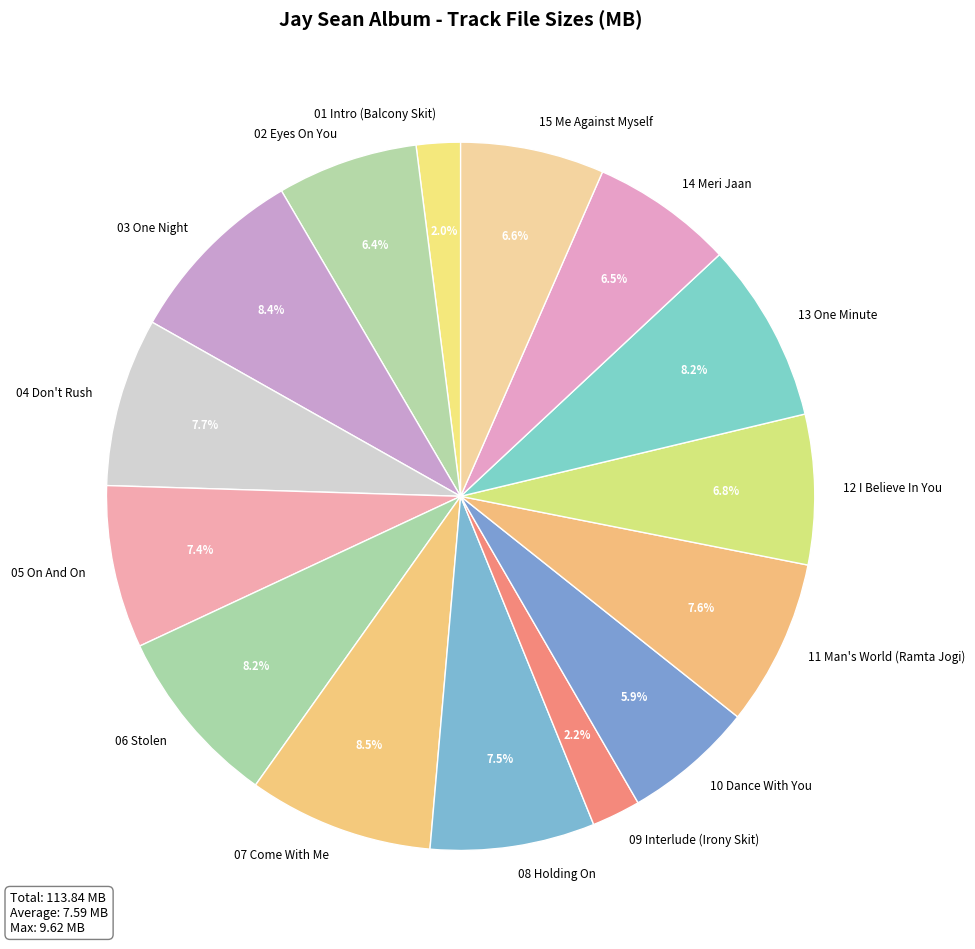

Do 08 Holding On and 15 Me Against Myself together represent more than half of the pie?

No